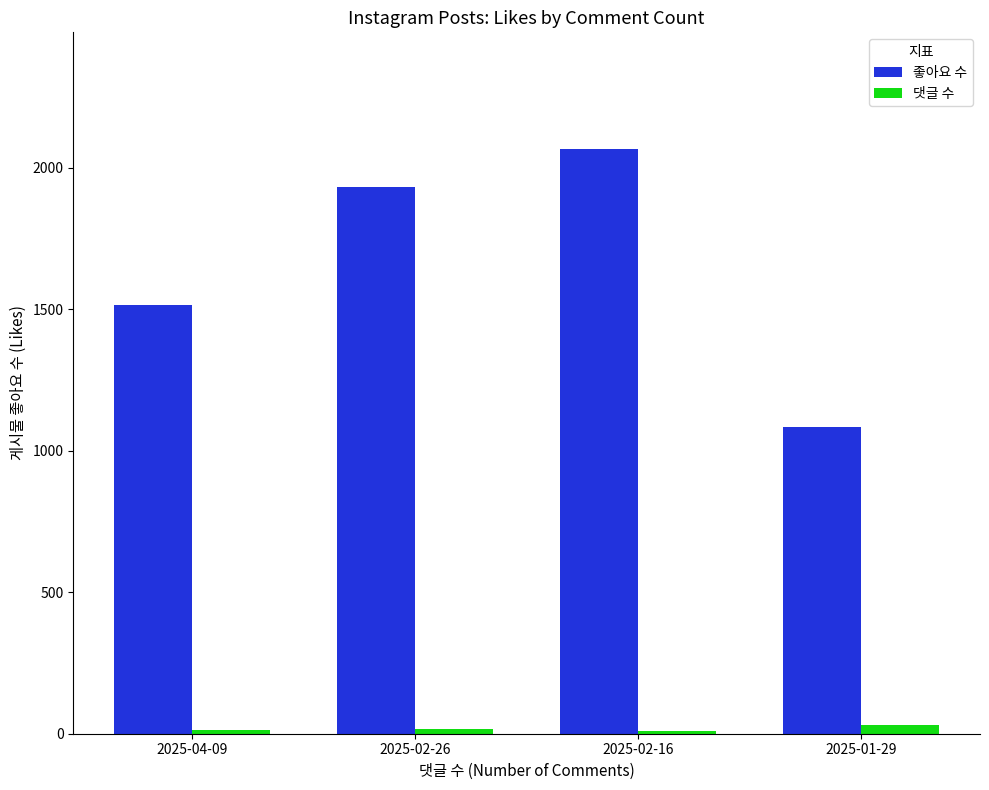

At how many categories does at least one series exceed 157?

4